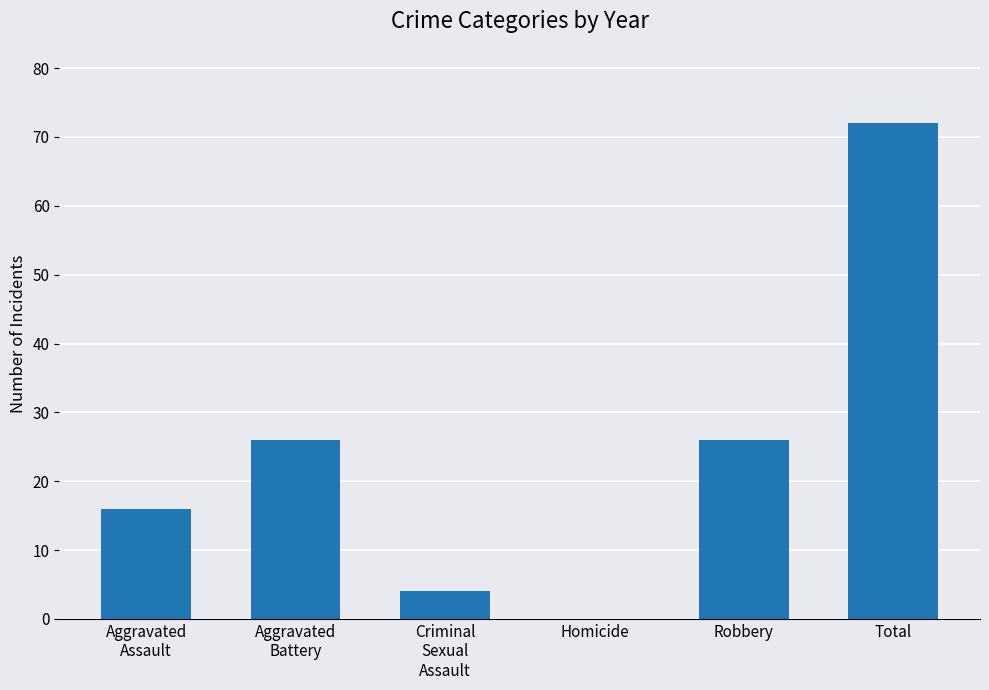

What is the maximum value shown in the chart?

72